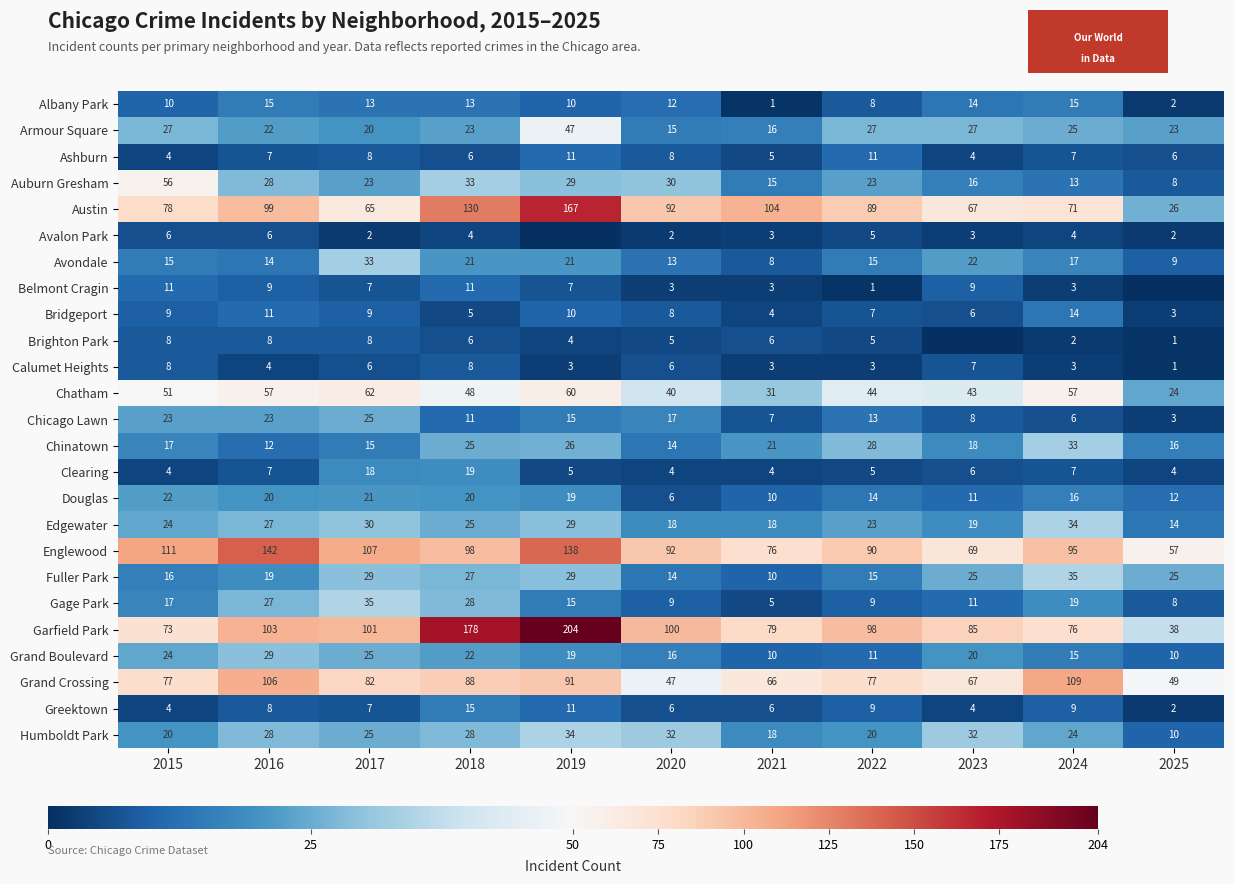

How many values in the Calumet Heights series are below 4?

5